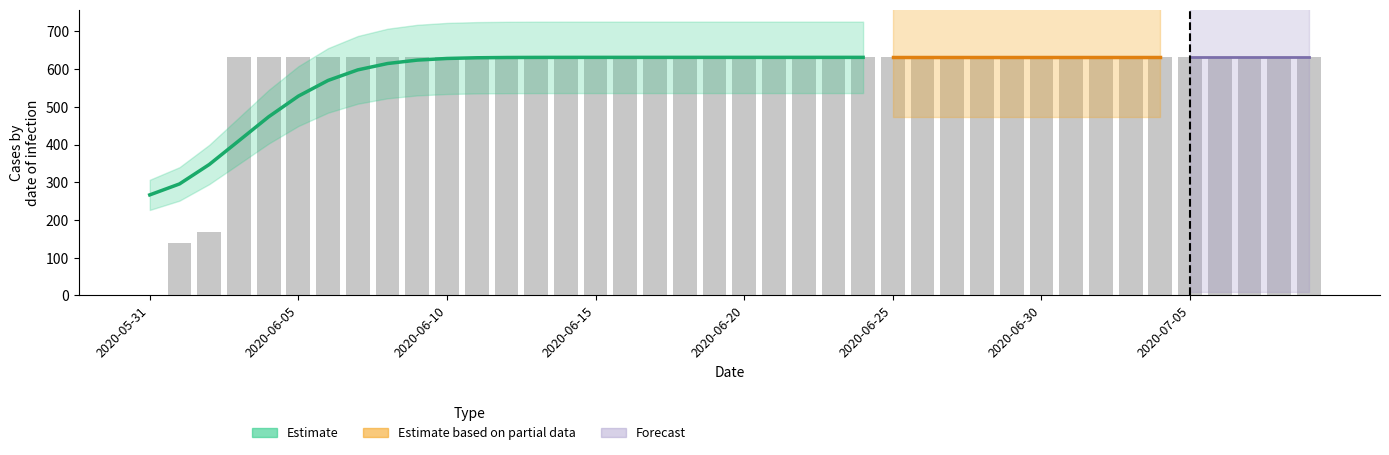

What is the difference between the maximum and second lowest values?

492